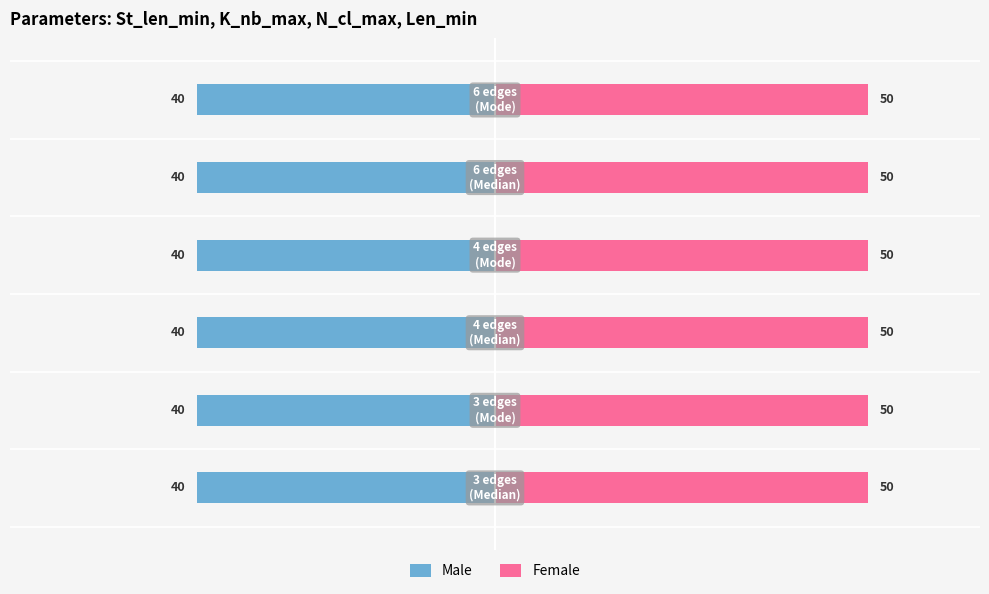

What is the approximate value of Female at K_nb_max=50?

50